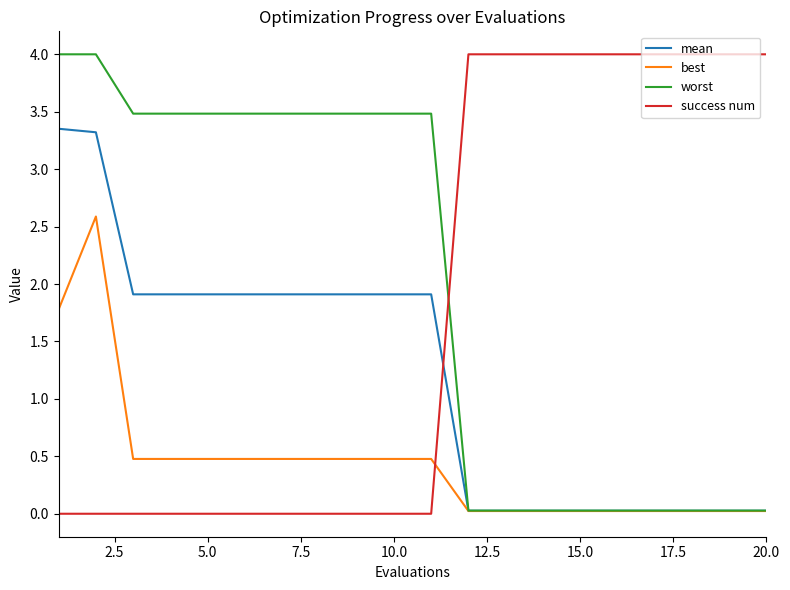

What is the greatest value displayed?

4.0